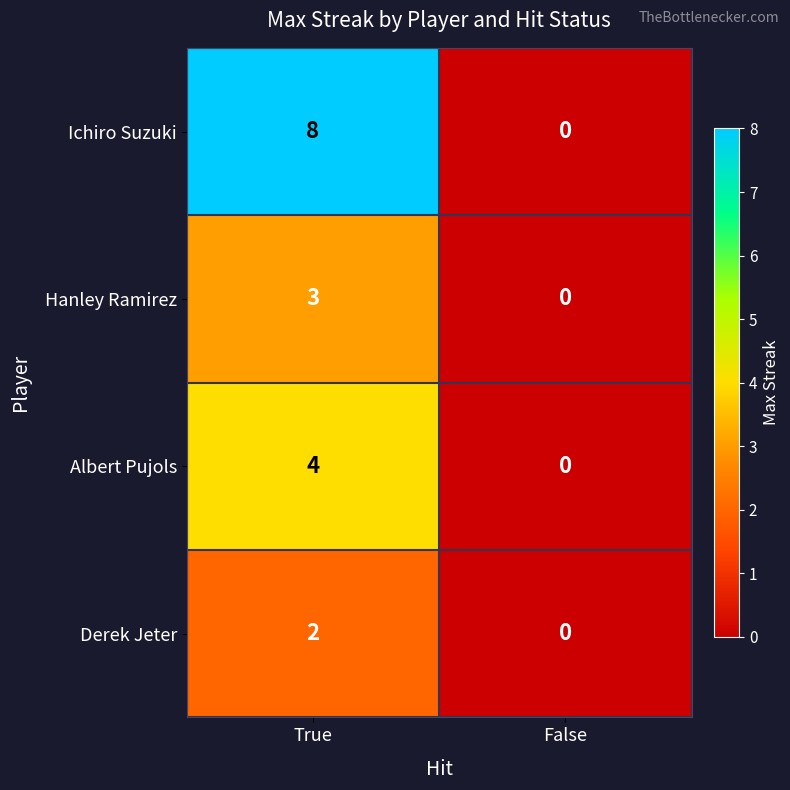

What is the sum of the Hanley Ramirez values at False and True?

3